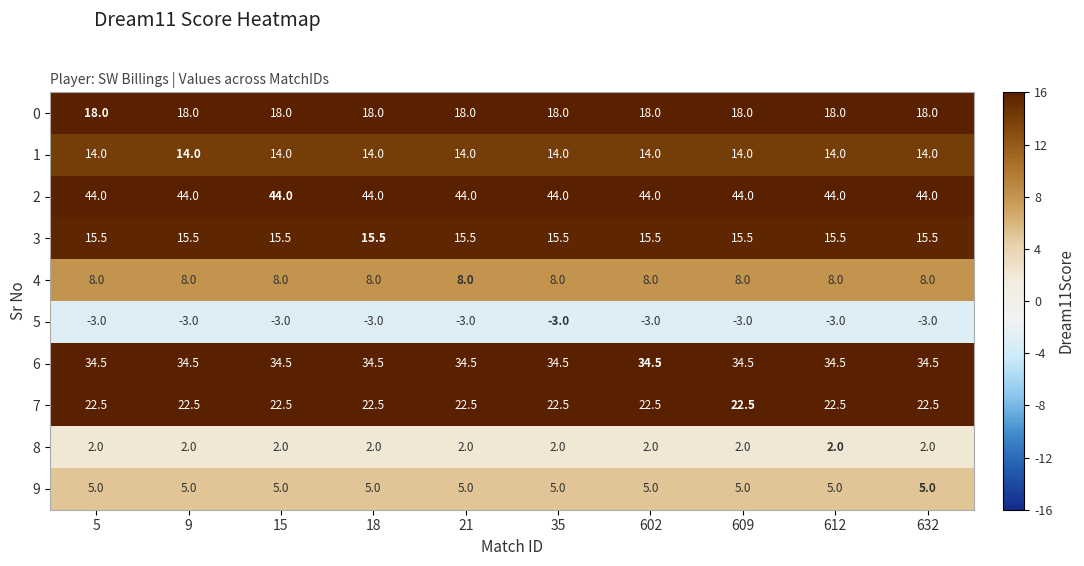

At how many categories does at least one series exceed 9?

10